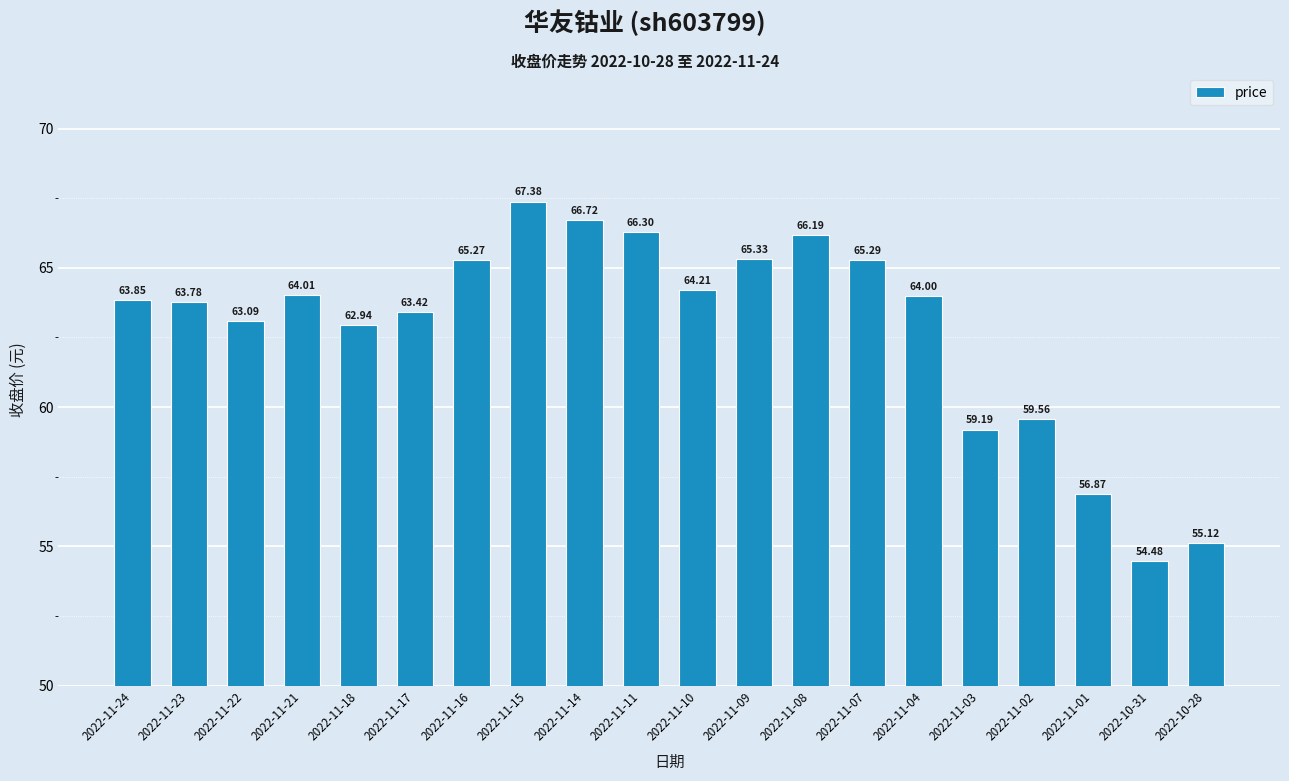

Approximately how many times larger is the value at 2022-11-15 compared to 2022-10-31?

1.2